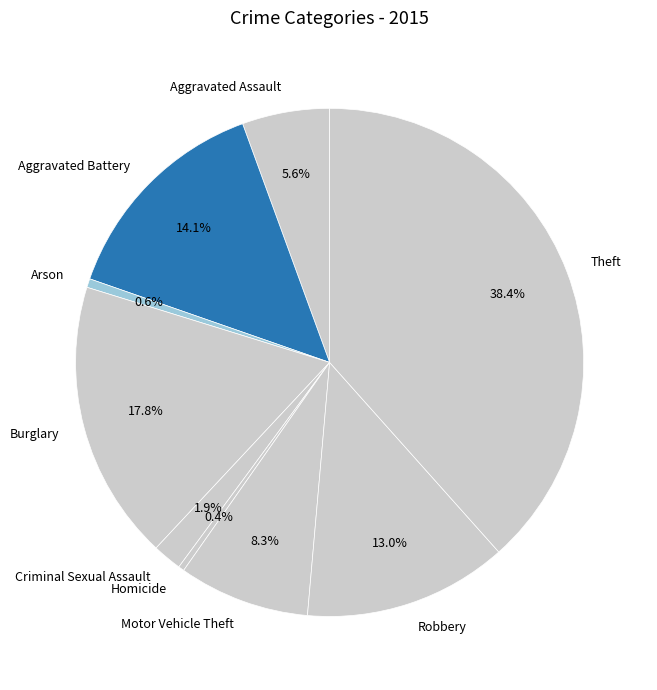

Which slice is the largest?

Theft